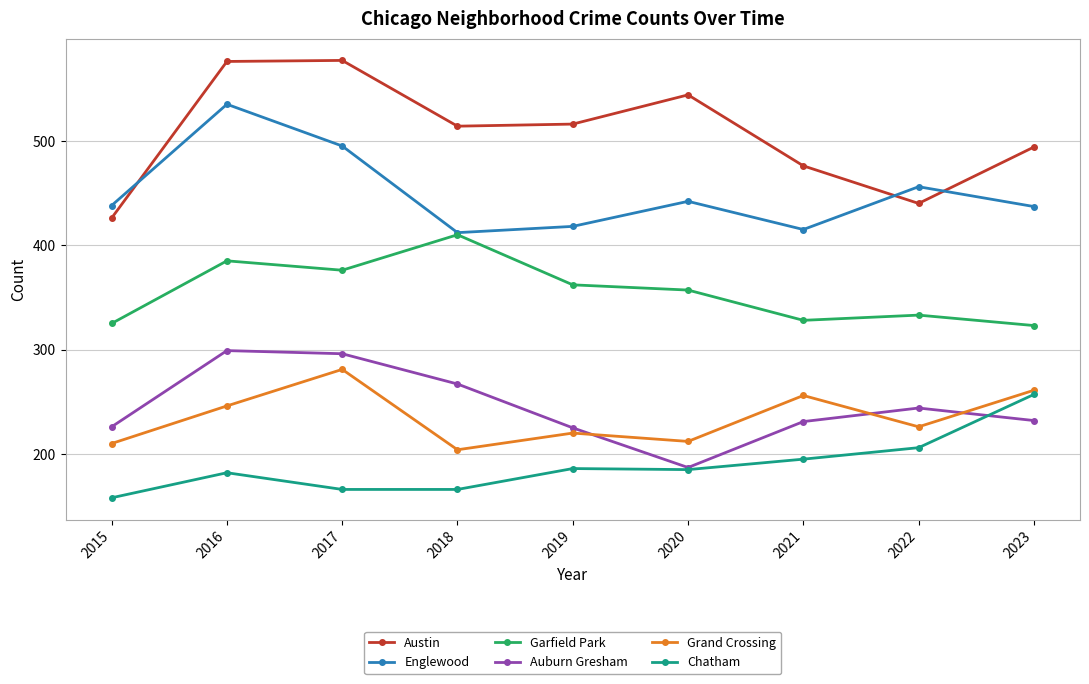

At how many categories does at least one series exceed 390?

9